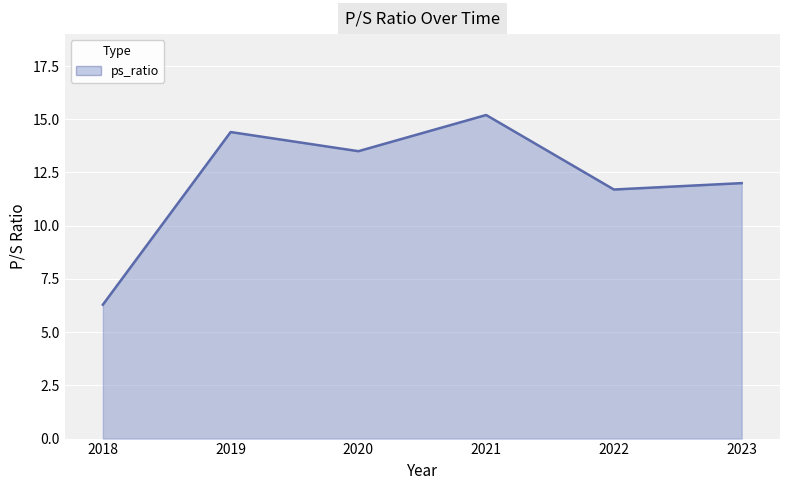

What is the average value?

12.2